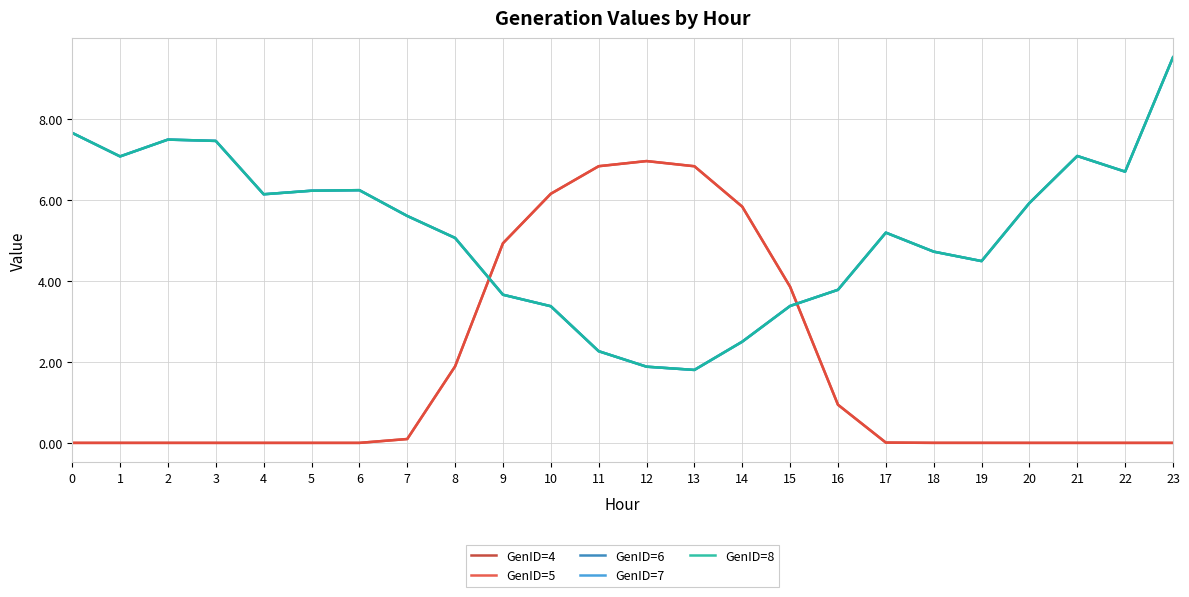

Does the chart display data point markers on the line(s)?

No